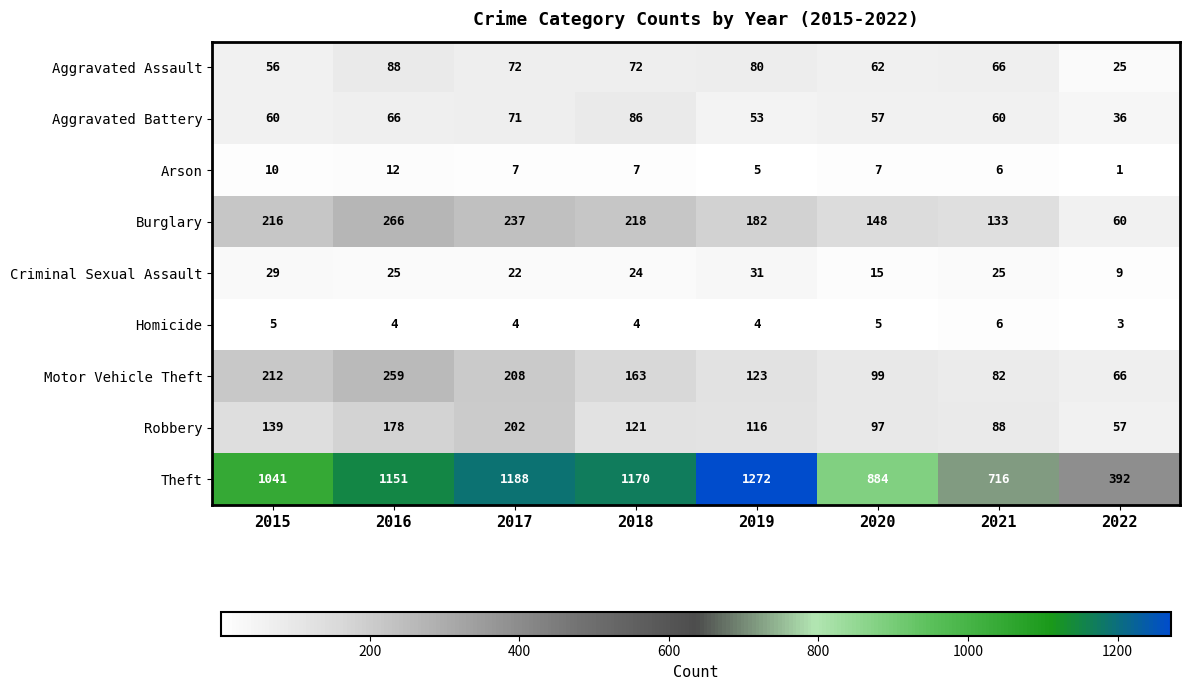

What is the sum of all Aggravated Assault values?

521